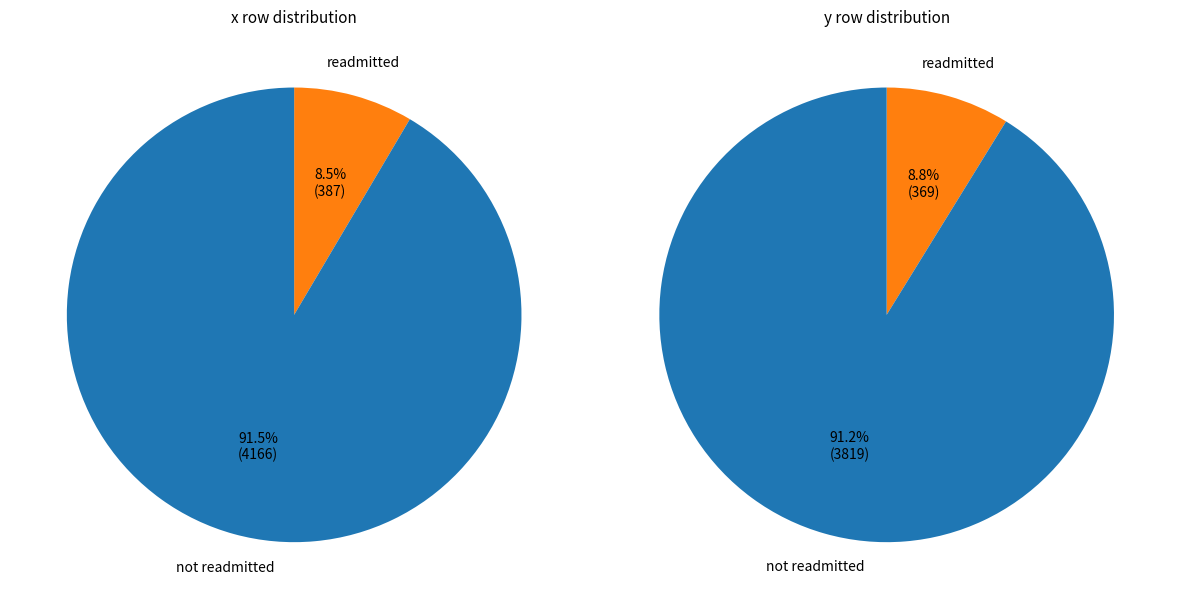

Which series has the largest range (max minus min)?

x